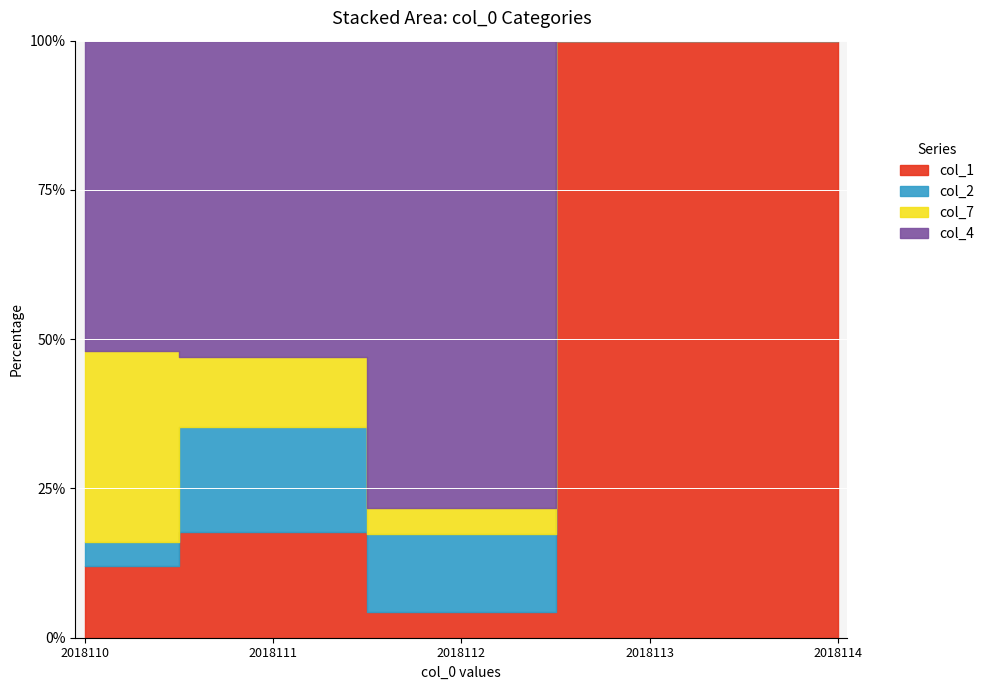

How many lines are shown in the chart?

4